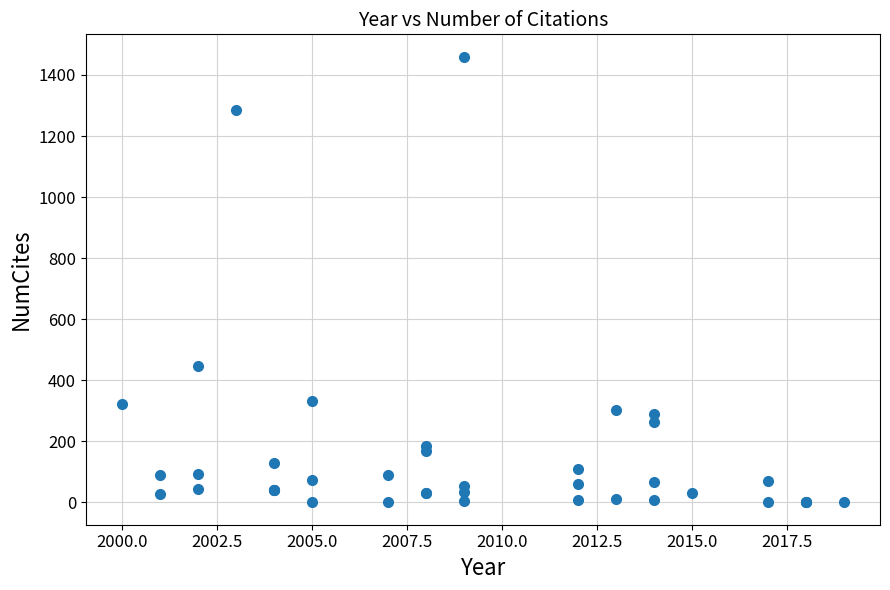

What Y value in the scatter plot is closest to 730?

448